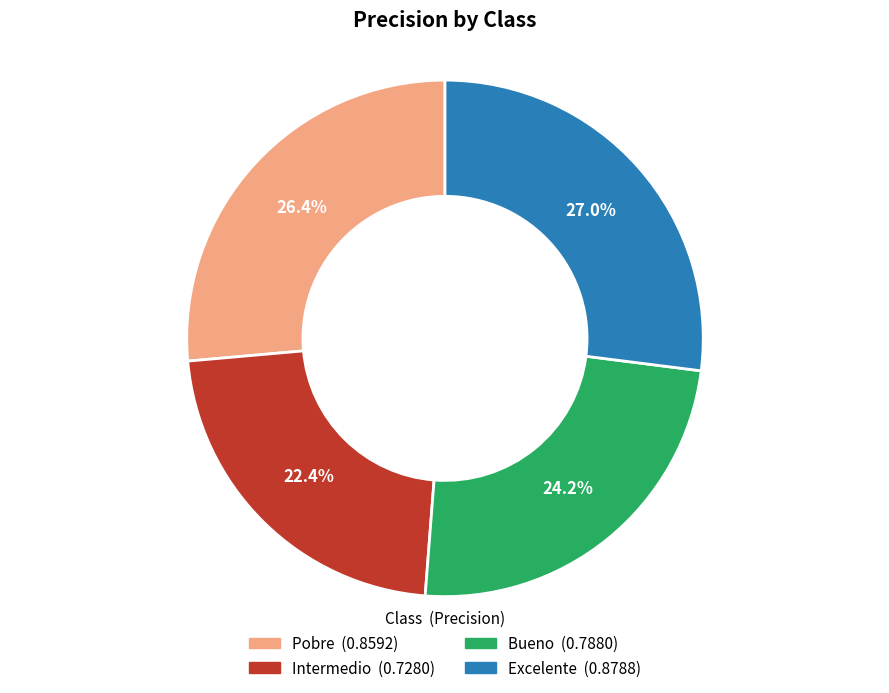

Count the number of slices in the pie.

4